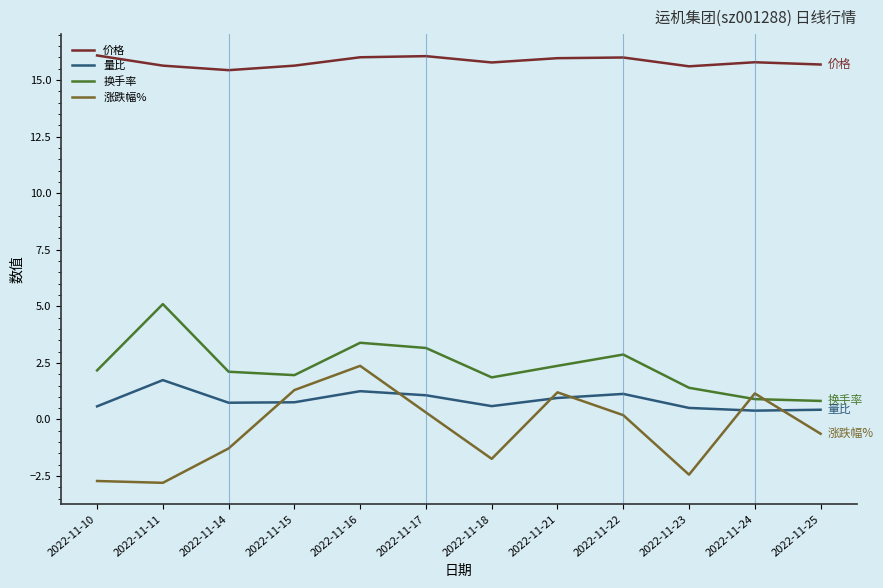

What is the sum of all 量比 values?

10.1